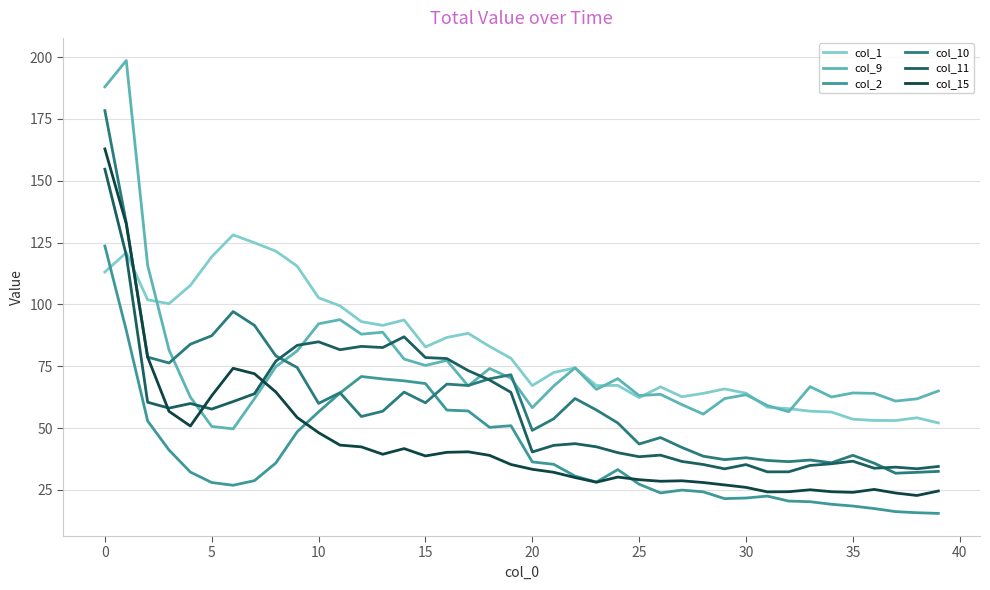

How many intersections are there between col_1 and col_2?

1